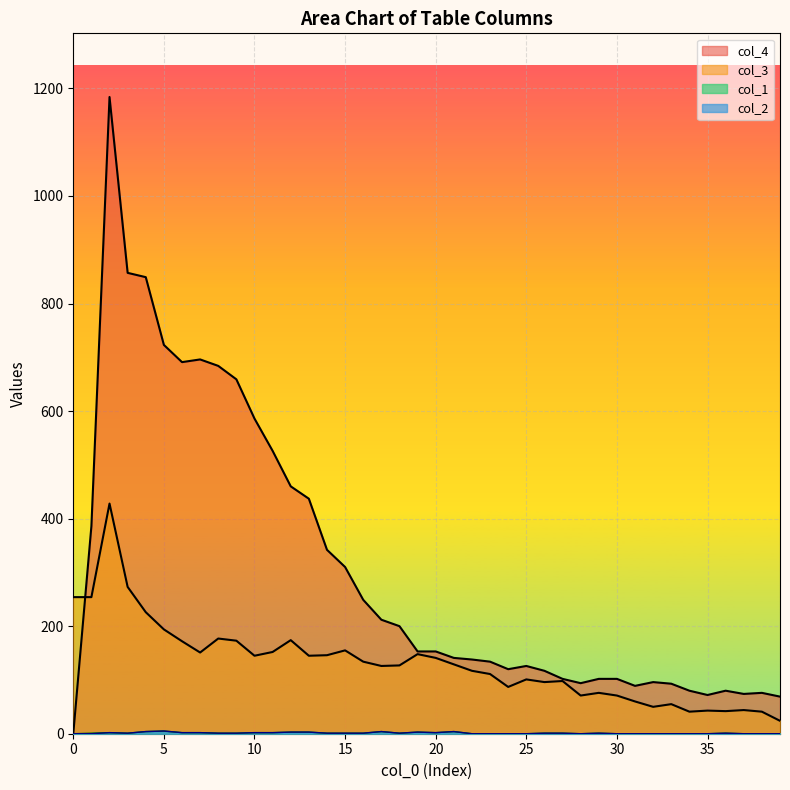

True or false: col_1 and col_3 intersect in this chart.

False